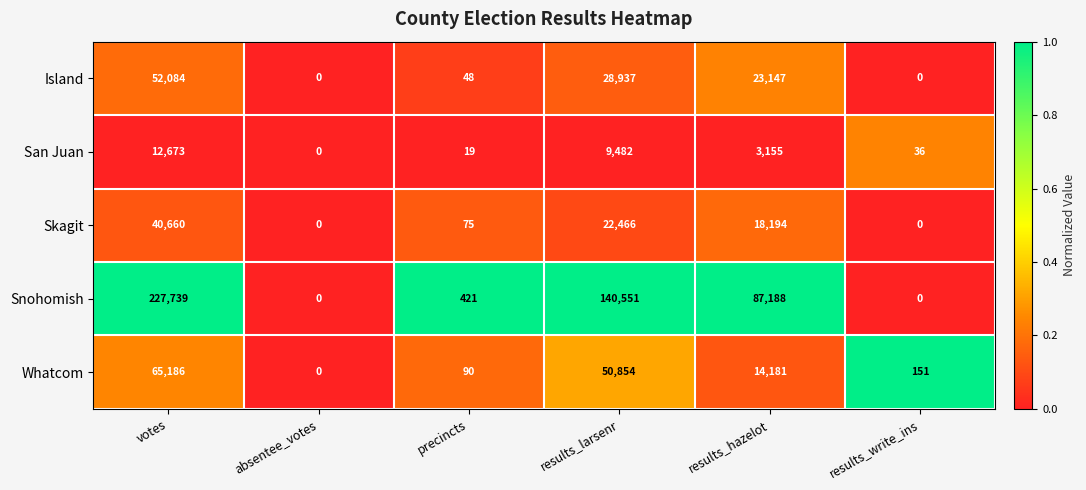

Between absentee_votes and precincts, which series saw the biggest shift?

Snohomish